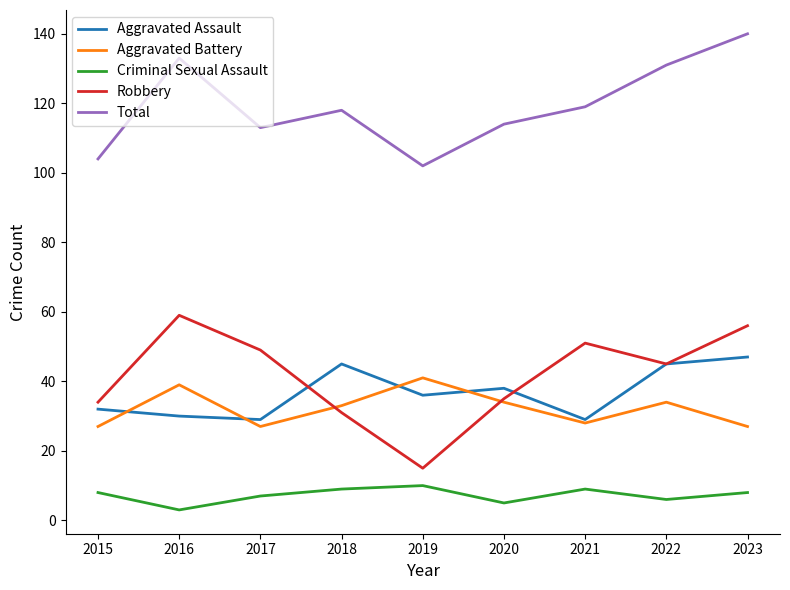

What is the sum of the Aggravated Battery values at 2022 and 2020?

68